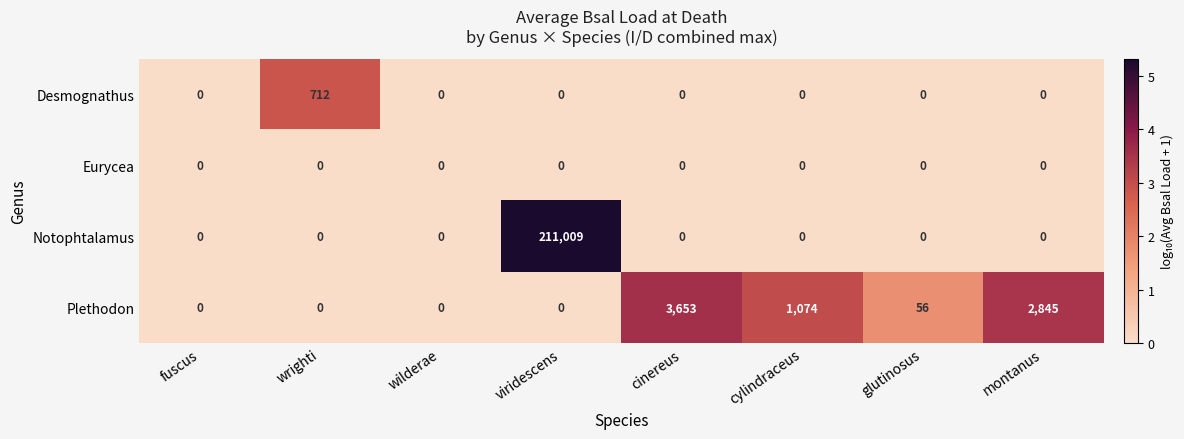

At which category is the sum across all series the highest?

viridescens